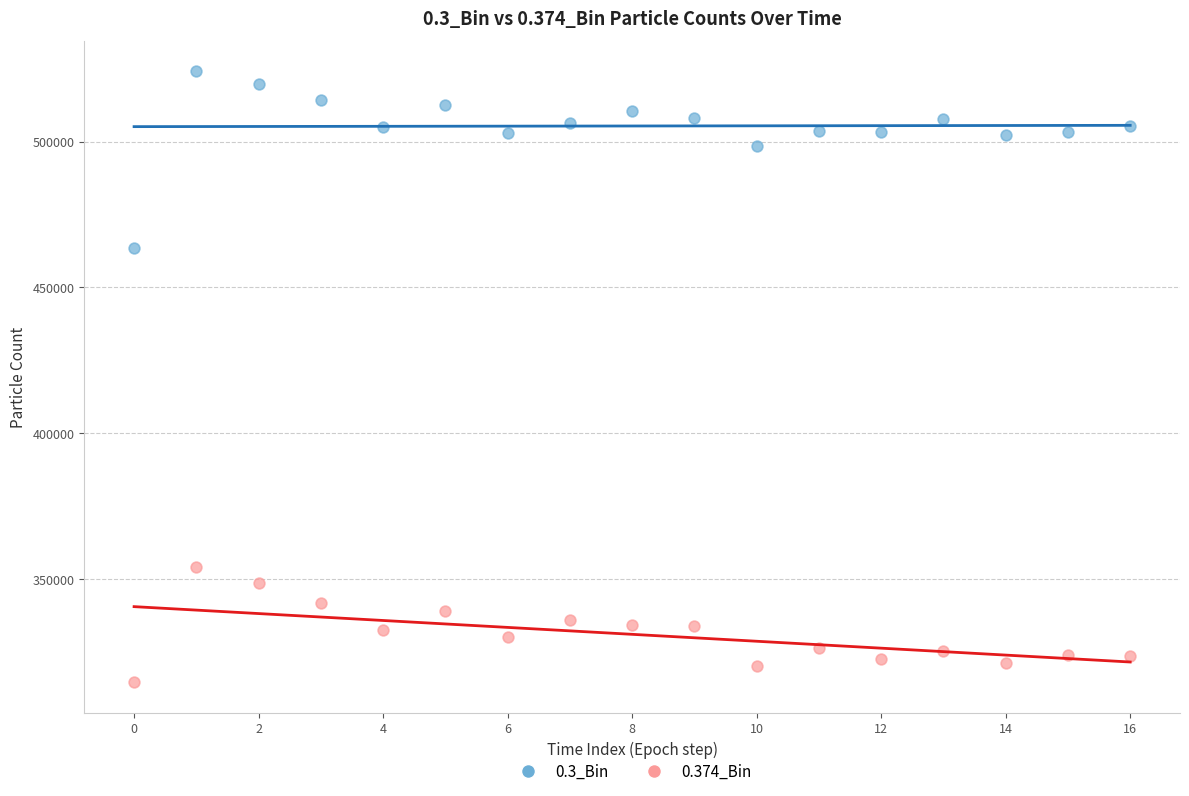

What are all the series names shown in the legend?

0.3_Bin, 0.374_Bin